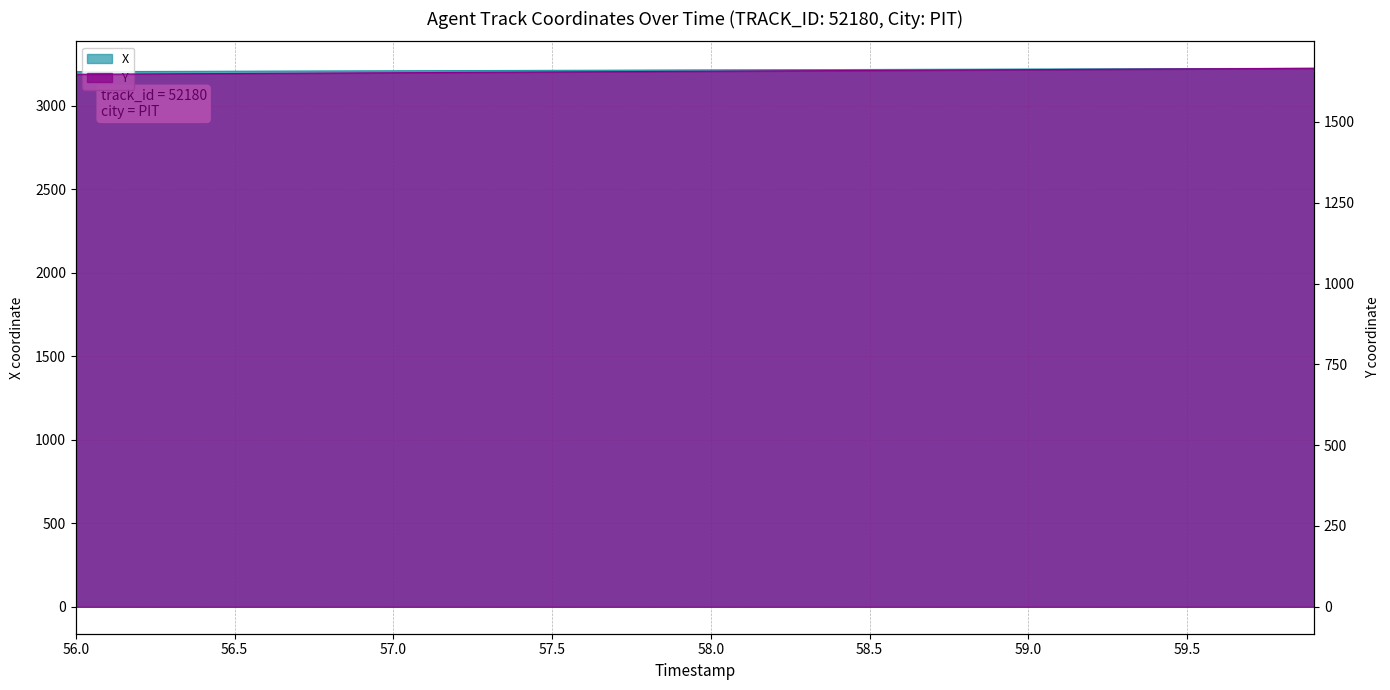

Where does the X series first go above 3214?

57.9